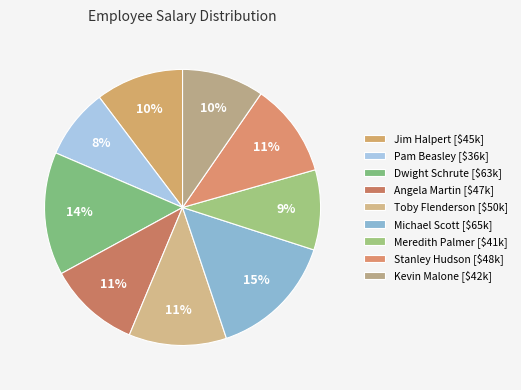

What is the smallest slice in the pie chart?

Pam Beasley